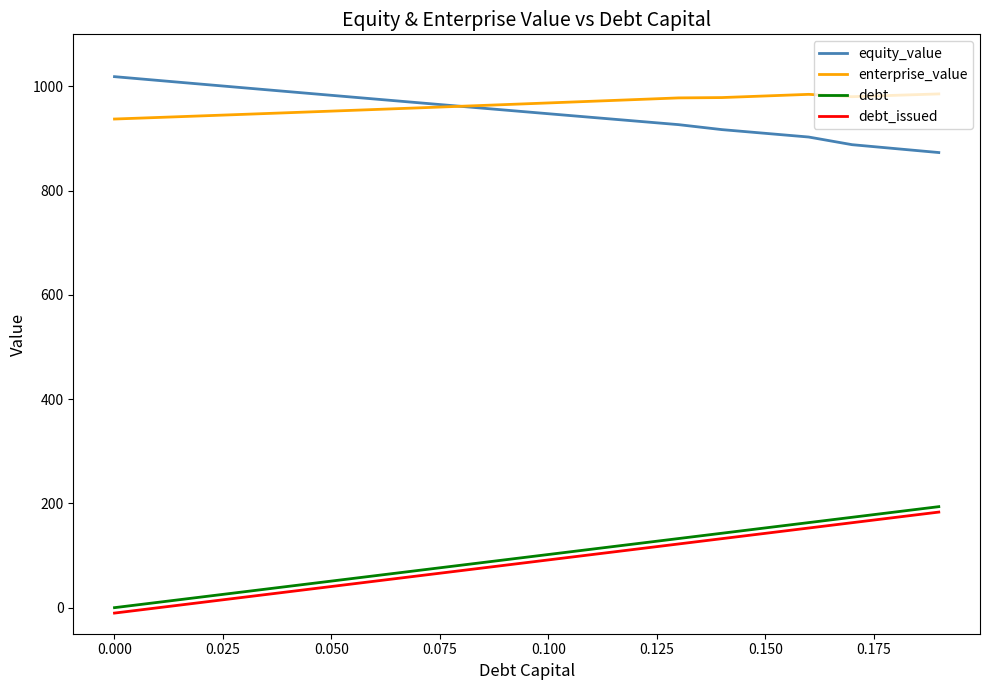

What is the maximum value for debt_issued?

183.4